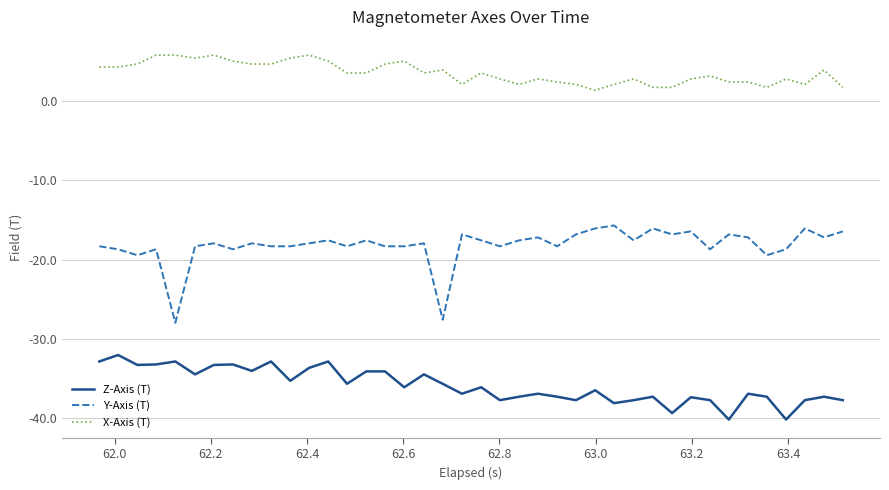

Which series has the largest range (max minus min)?

Y-Axis (T)